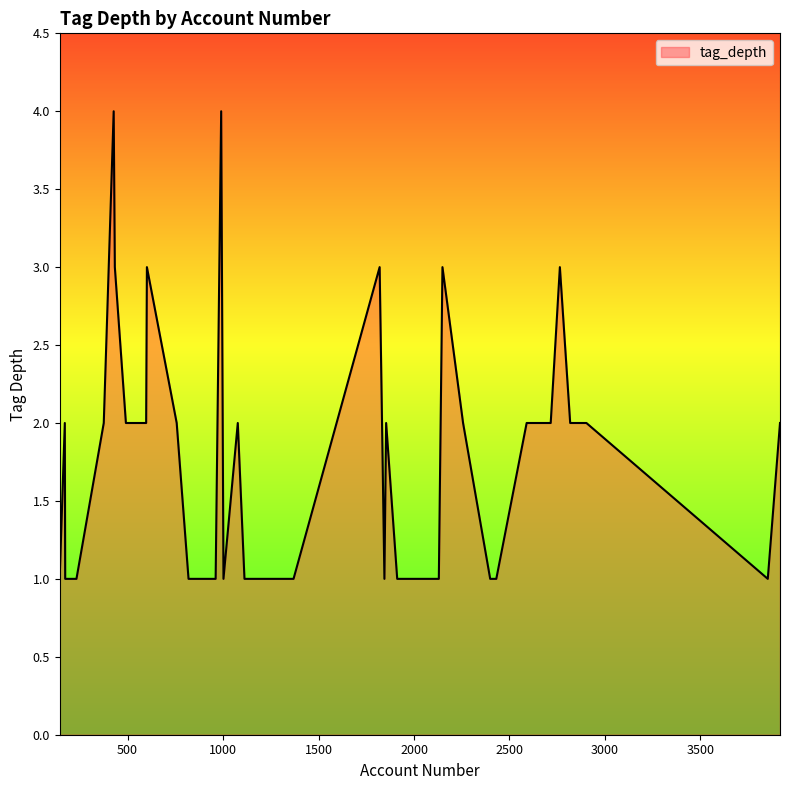

What is the greatest value displayed?

4